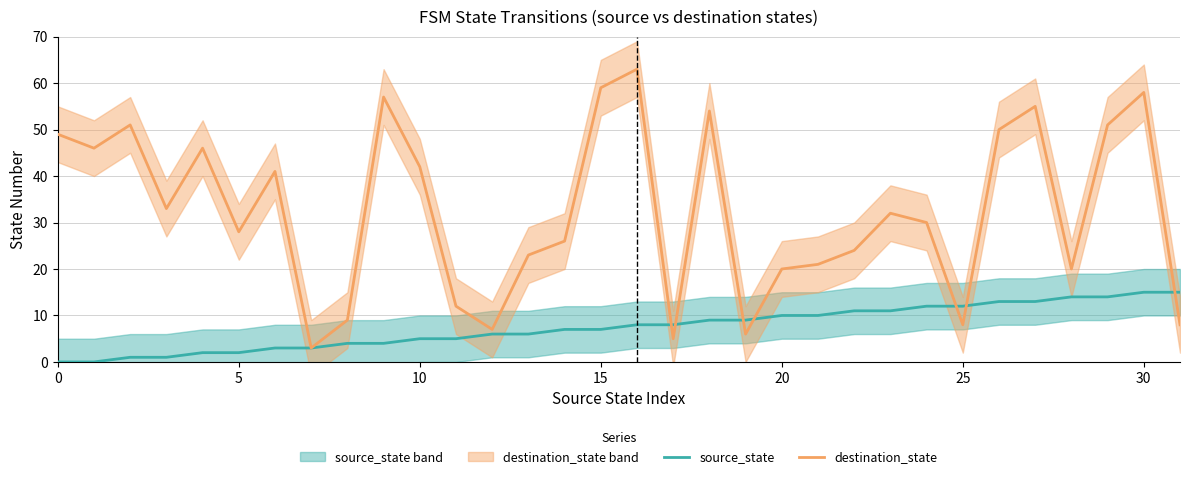

At how many categories does at least one series exceed 34?

14